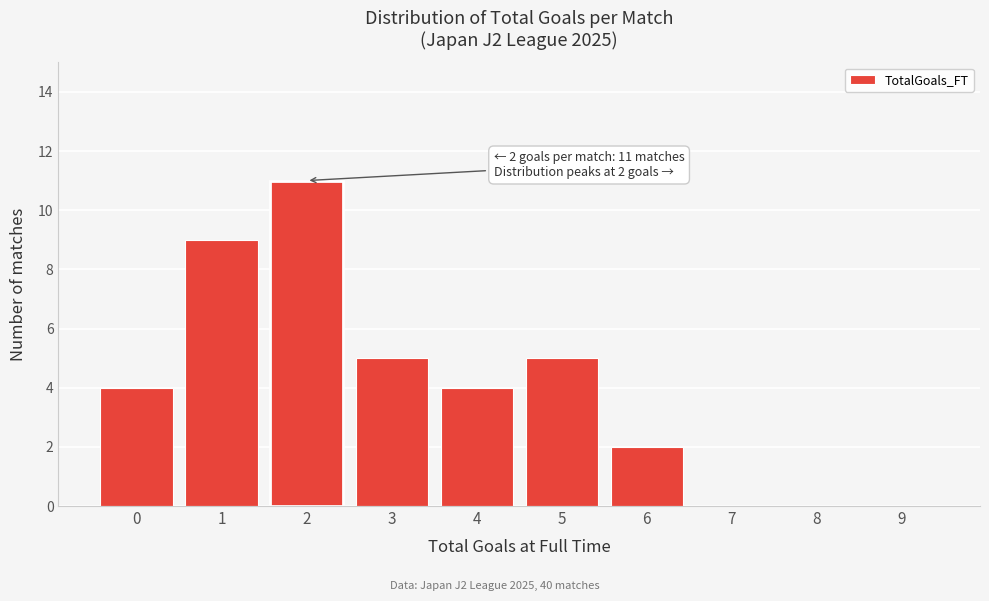

Reading left to right, what are all the values shown in this chart?

0=4	1=9	2=11	3=5	4=4	5=5	6=2	7=0	8=0	9=0